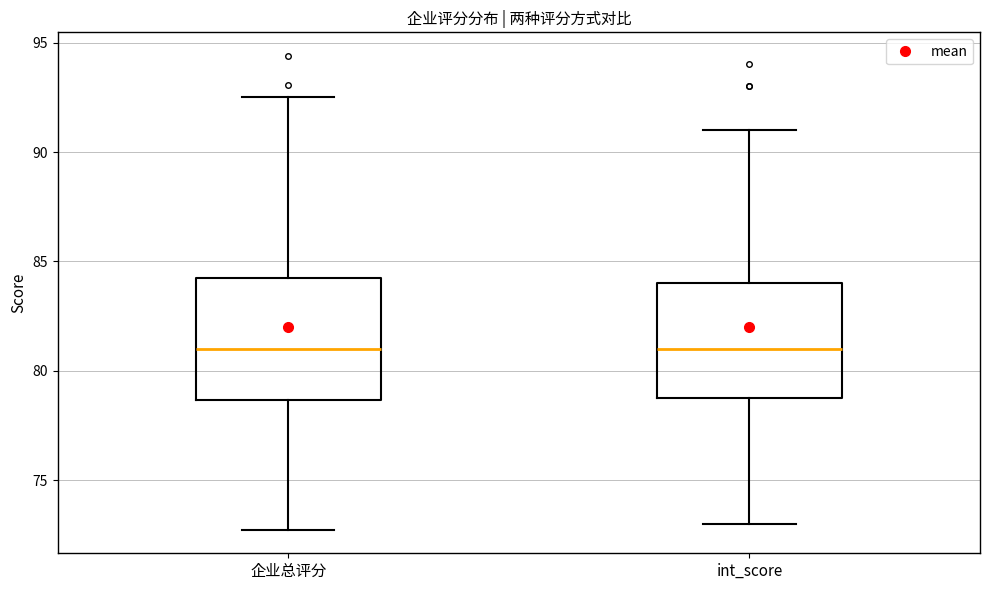

Reading left to right, read every box against the y-axis: the position of its median line, the range the box covers, and the ends of its whiskers. The values are not printed on the chart, so give them approximately, as read against the axis.

企业总评分: median 81.0, box 78.5 to 84.0, whiskers 73.0 to 92.5
int_score: median 81.0, box 79.0 to 84.0, whiskers 73.0 to 91.0